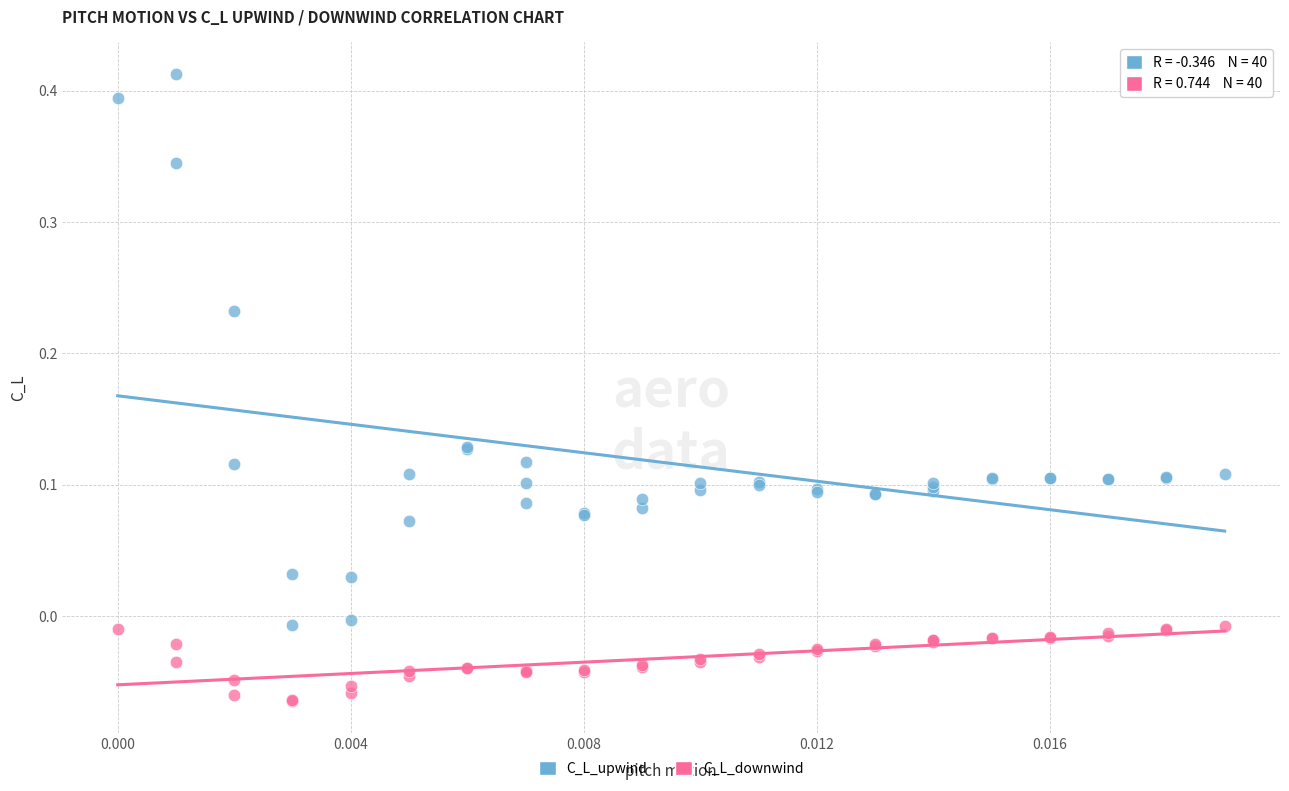

Which series reaches the maximum Y coordinate?

C_L_upwind